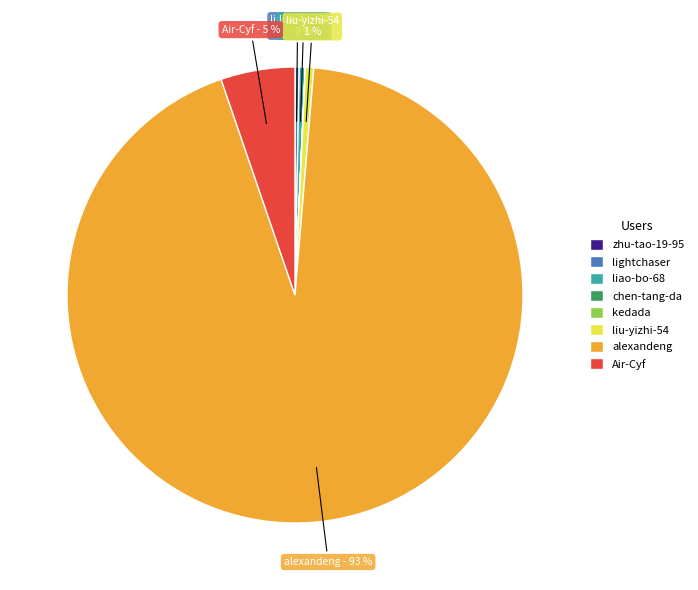

True or false: Air-Cyf accounts for 1% of the total.

False